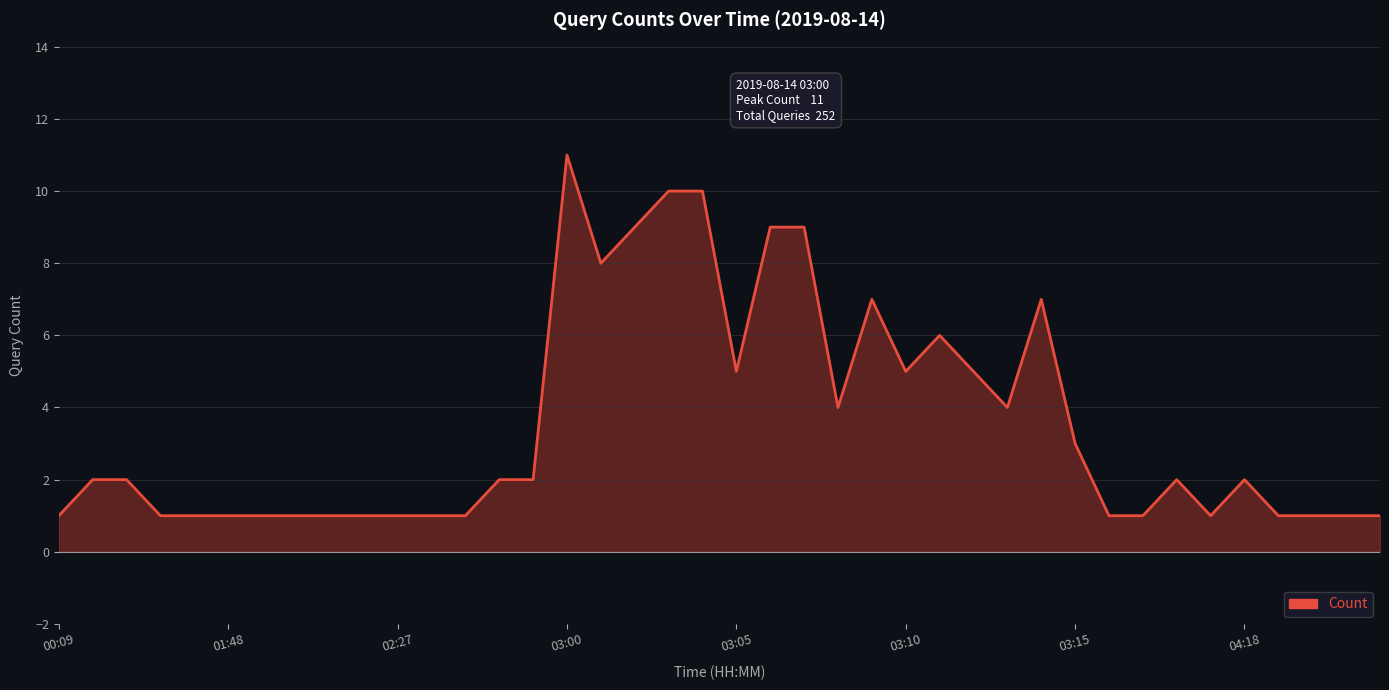

What is the greatest value displayed?

11